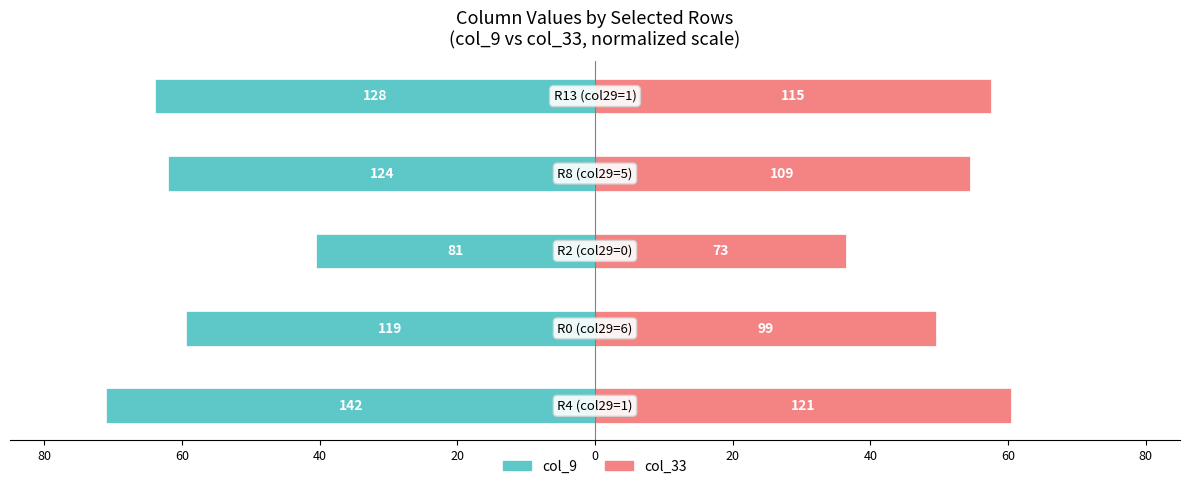

Reading left to right, extract all data points from this chart.

col_9 (Owner-like): 80=-71.0	60=-59.5	40=-40.5	20=-62.0	0=-64.0
col_33 (Renter-like): 80=60.5	60=49.5	40=36.5	20=54.5	0=57.5